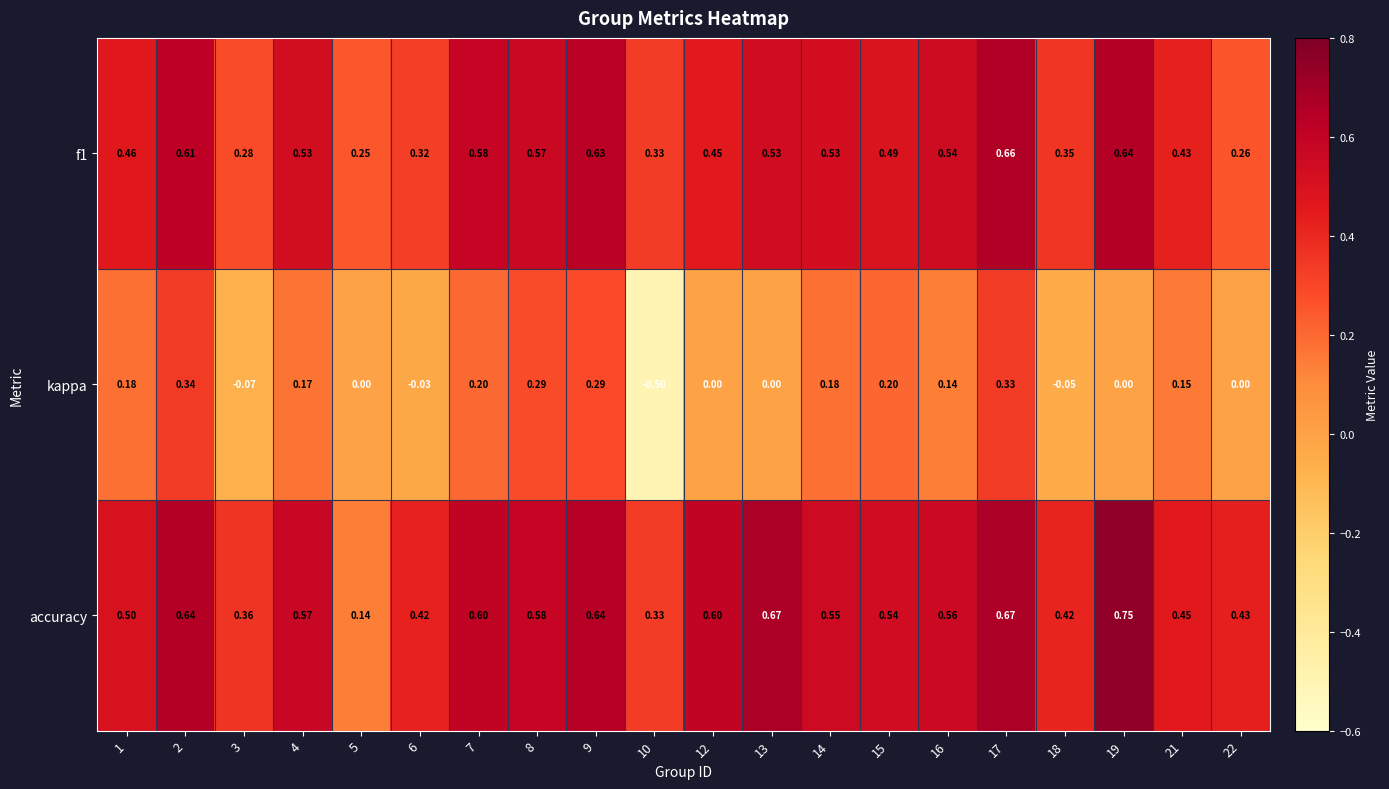

Is the value of f1 at 12 greater than the value of kappa at 2?

Yes